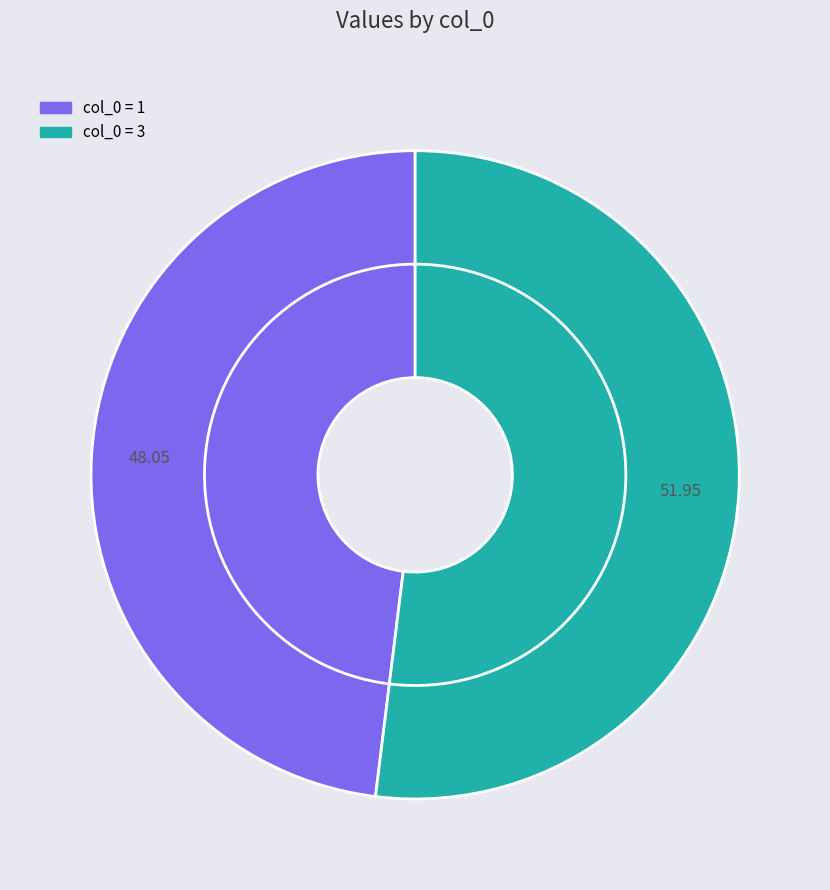

Count the number of slices in the pie.

2